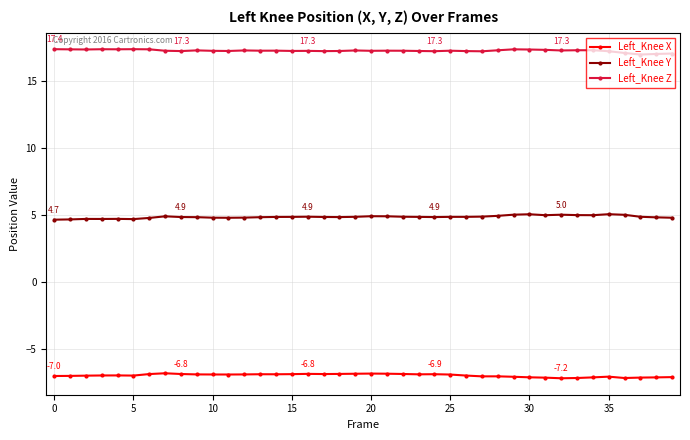

What is the value of the Left_Knee Y point at the 11th from the left?

4.8